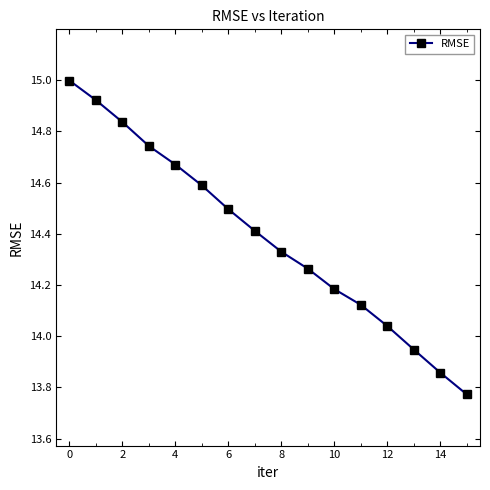

What is the greatest value displayed?

15.0